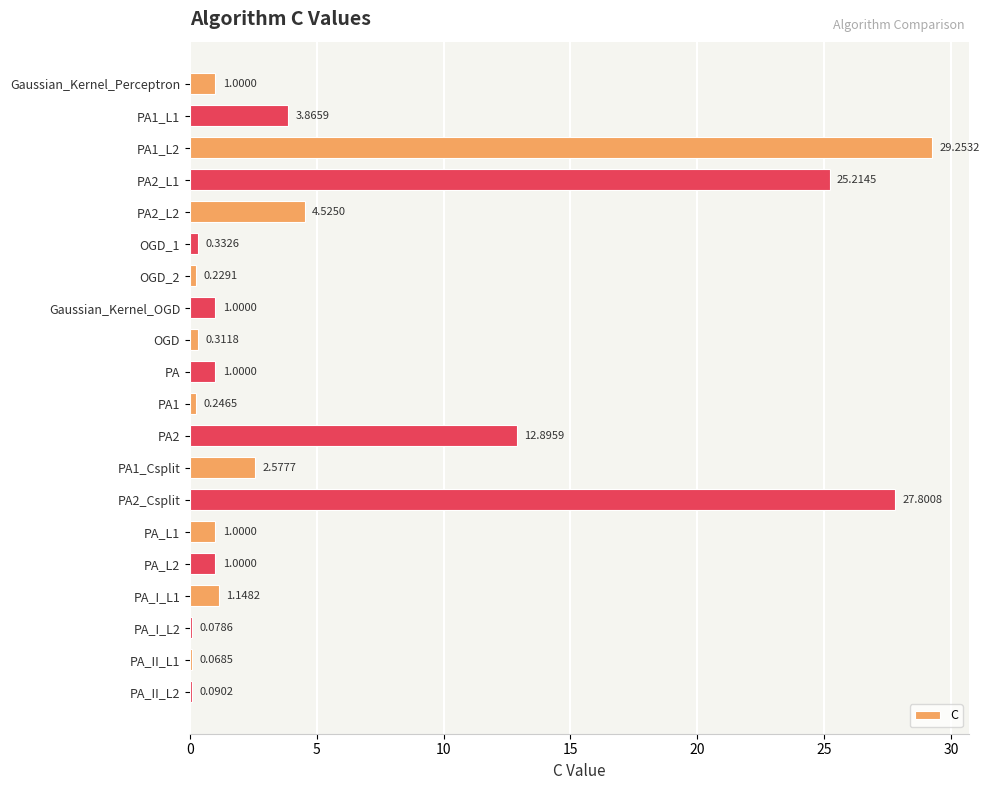

Which has a higher value, PA2_L2 or OGD_1?

PA2_L2